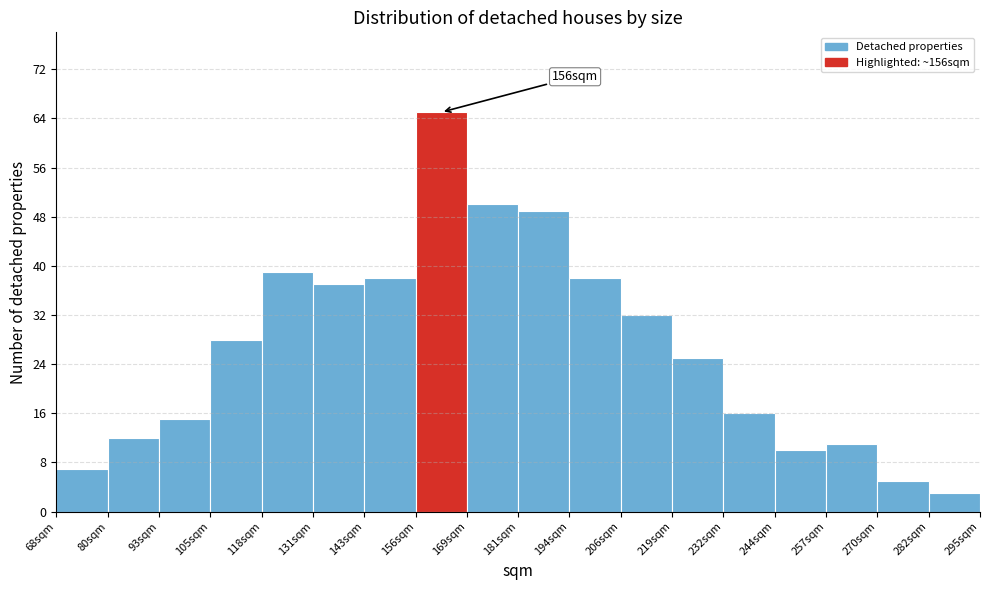

Which range on the x-axis has the tallest bar?

156 to 168